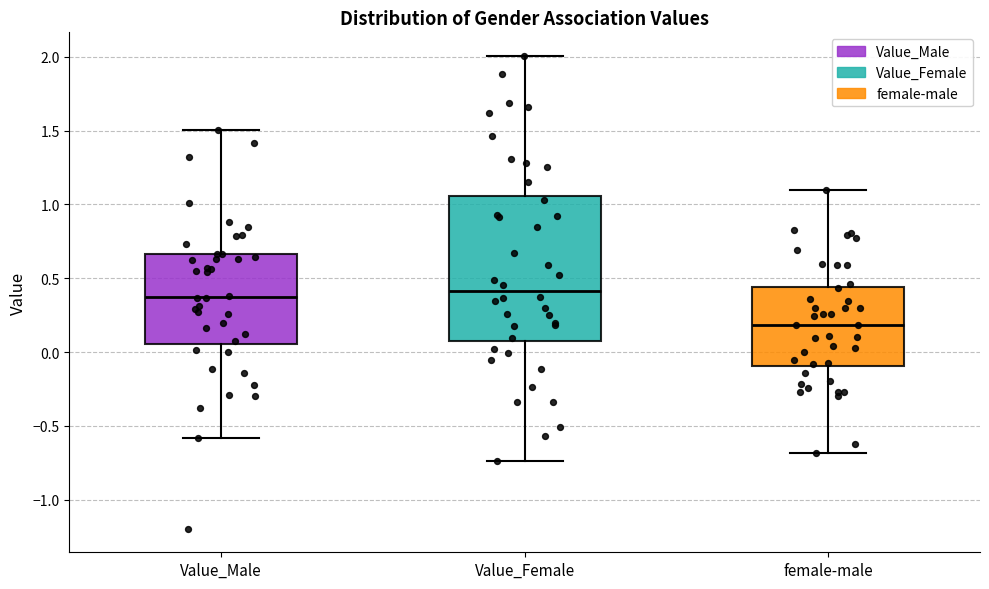

Reading left to right, read every box against the y-axis: the position of its median line, the range the box covers, and the ends of its whiskers. The values are not printed on the chart, so give them approximately, as read against the axis.

Value_Male: median 0.35, box 0.05 to 0.65, whiskers -0.60 to 1.50
Value_Female: median 0.40, box 0.10 to 1.05, whiskers -0.75 to 2.00
female-male: median 0.20, box -0.10 to 0.45, whiskers -0.70 to 1.10